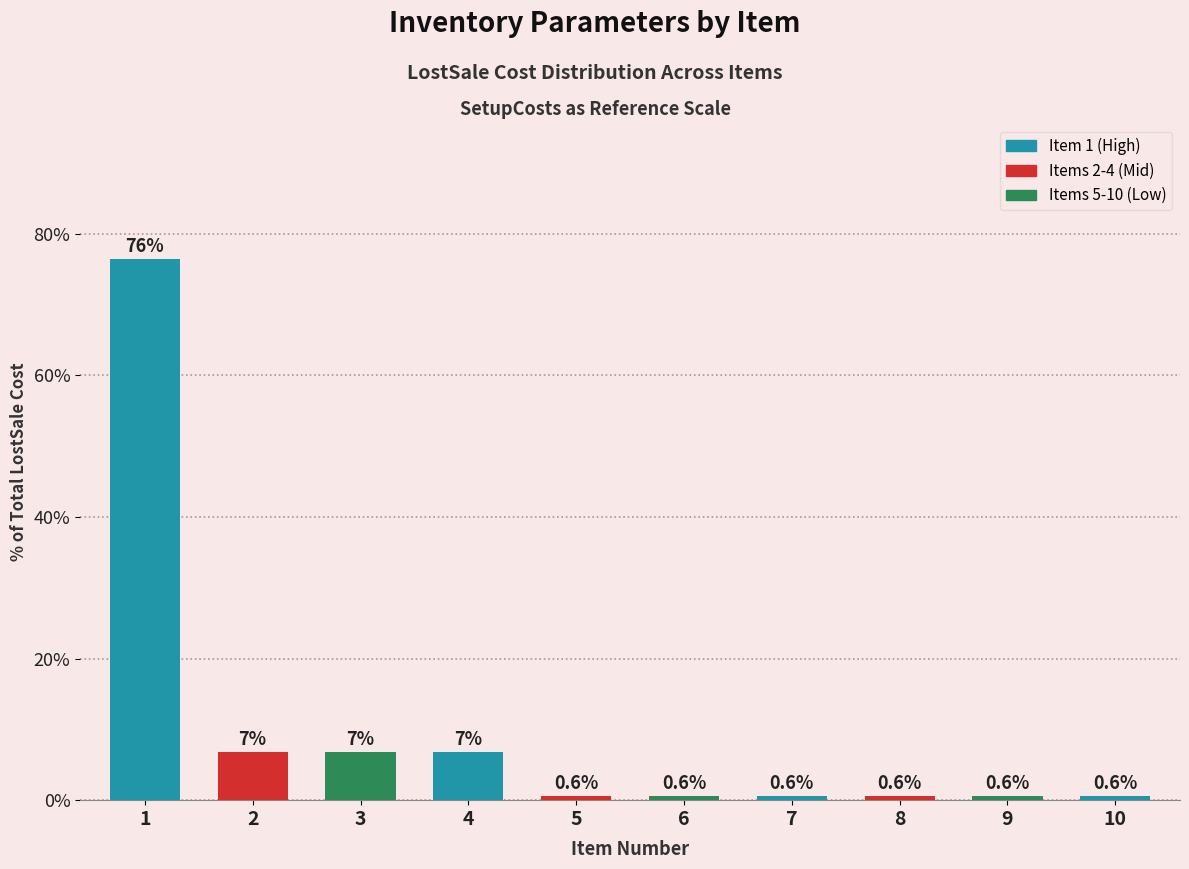

What is the value of the 8th bar from the left?

0.6